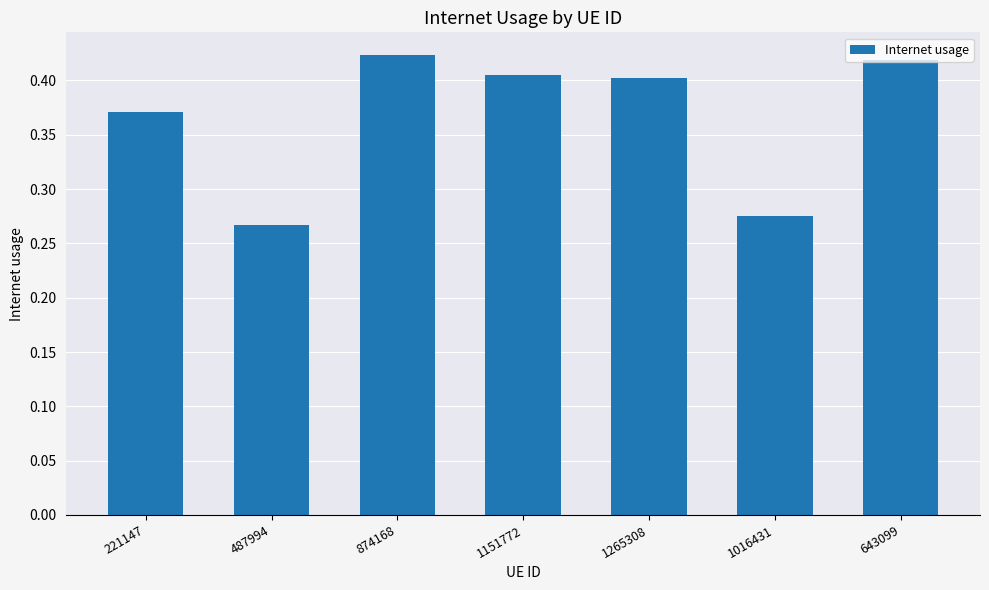

What is the label of the 3rd bar from the right?

1265308